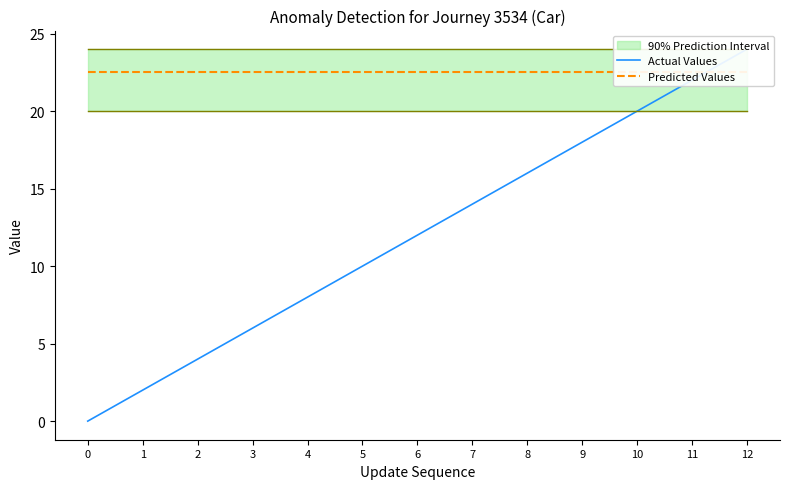

At 7, list the series in order from largest to smallest.

Predicted Values, Actual Values